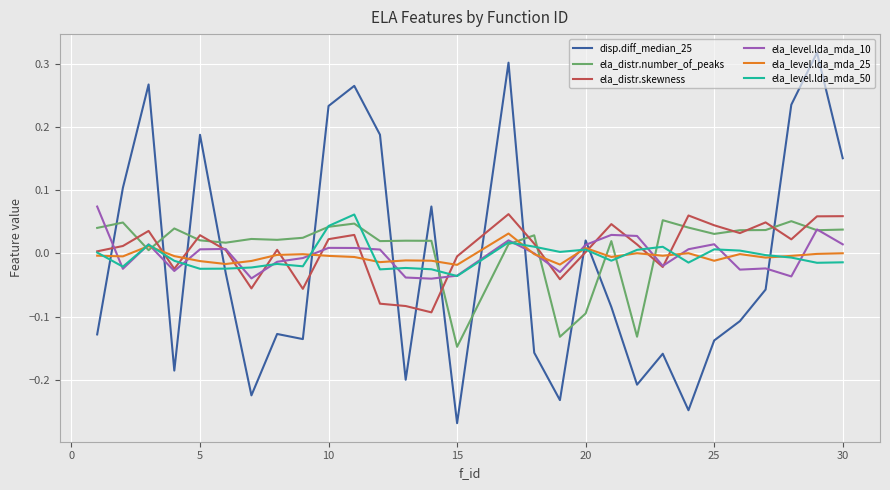

Which series has the widest spread of values?

disp.diff_median_25